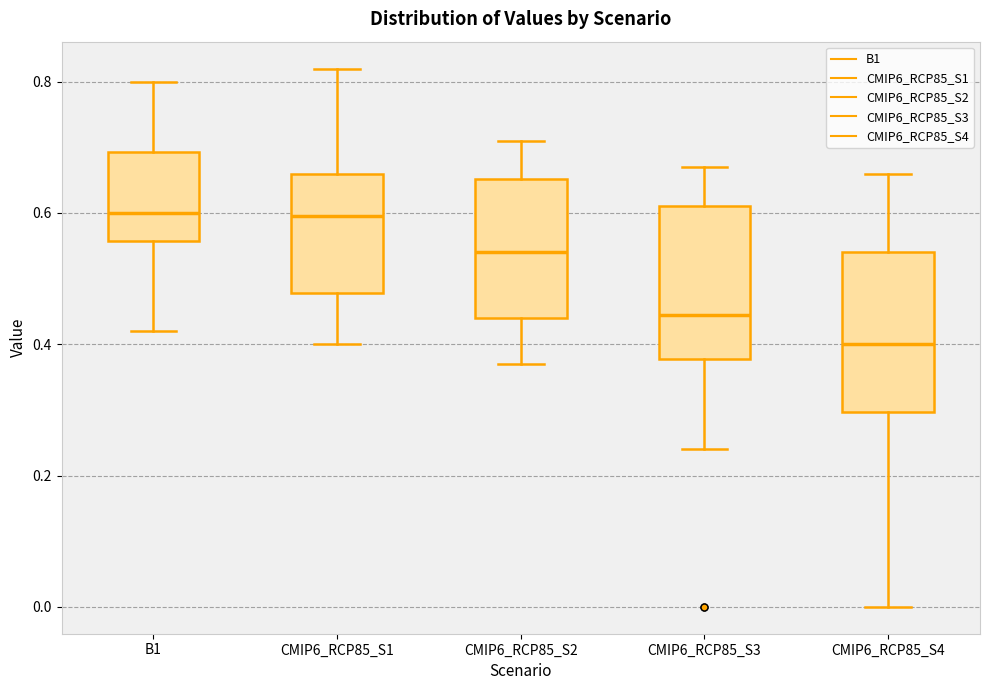

Which box has the lowest median line?

CMIP6_RCP85_S4